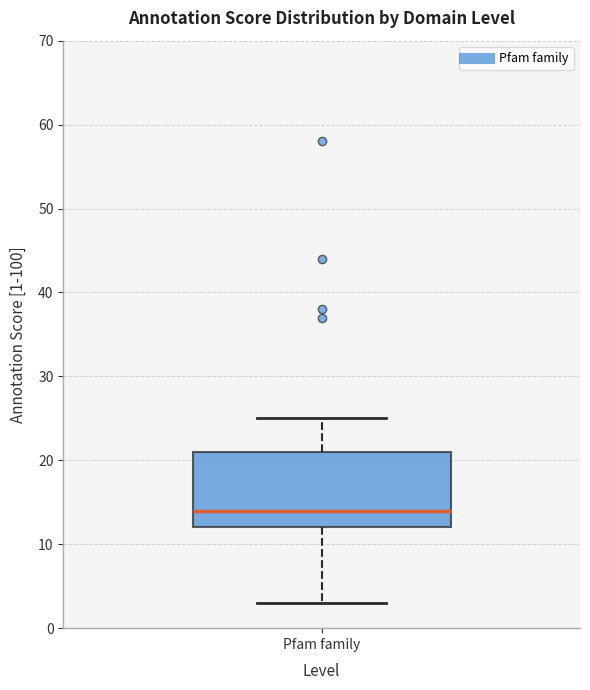

Transcribe this box plot: give where the median line is, the range the box spans, and where the two whiskers end, as read against the y-axis. The values are not printed on the chart, so give them approximately, as read against the axis.

median 14, box 12 to 21, whiskers 3 to 25